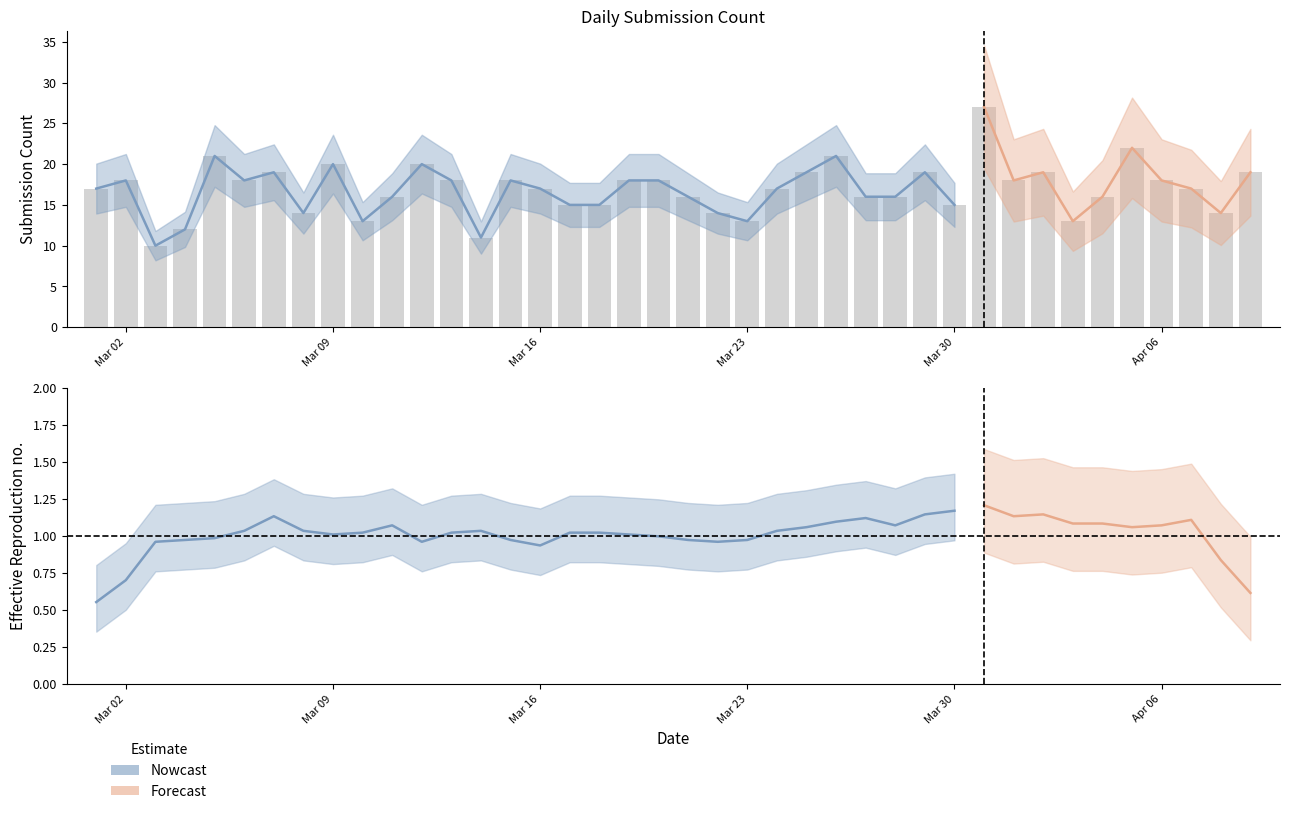

What is the difference between the second highest and second lowest values?

11